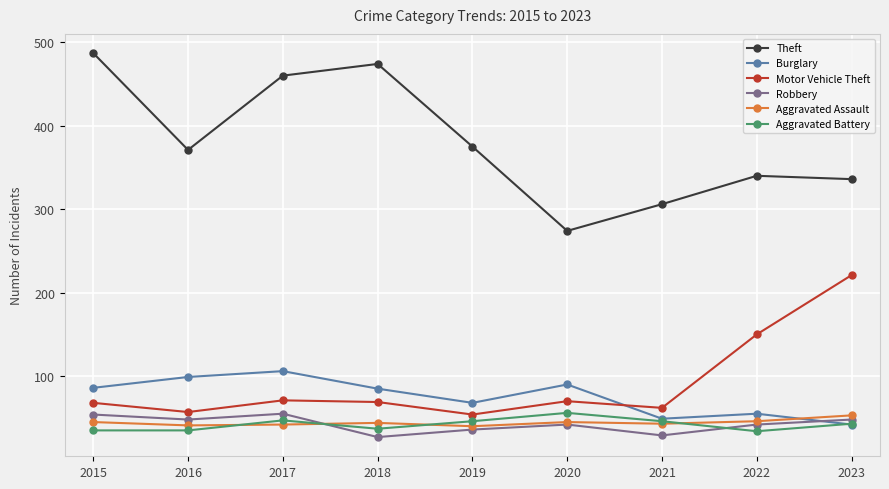

How many interior local valleys does the Theft series have?

2